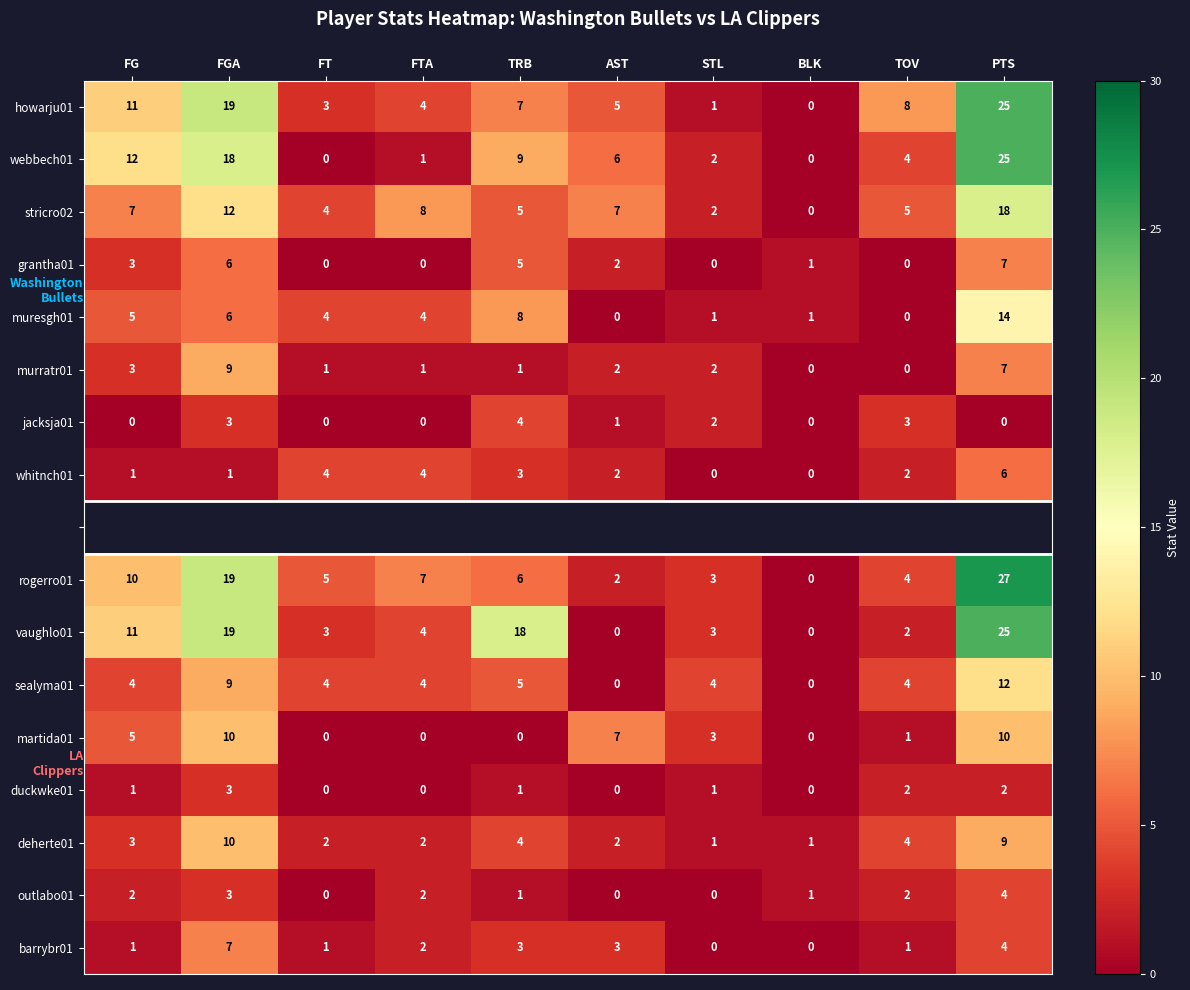

The value of deherte01 at FTA is 1.4. True or false?

False